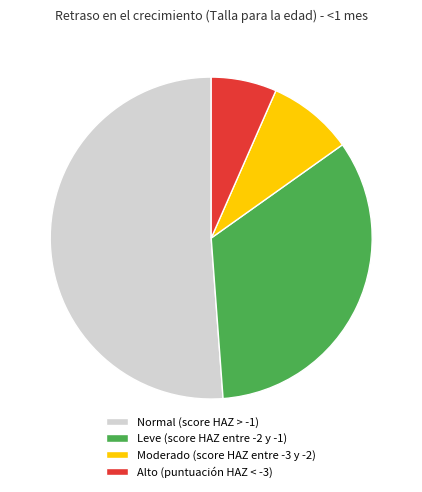

How many segments does this pie chart have?

4